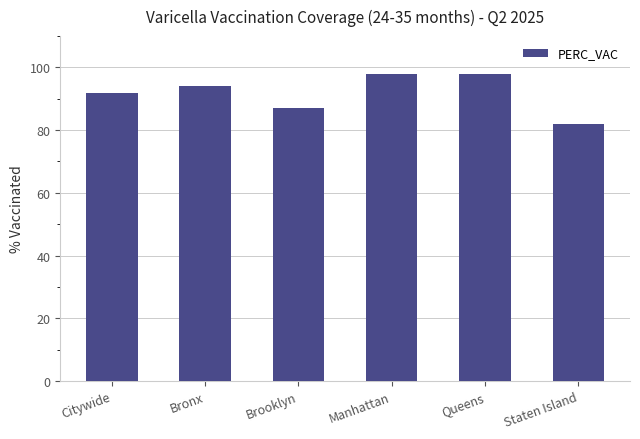

What is the label of the 6th bar from the right?

Citywide